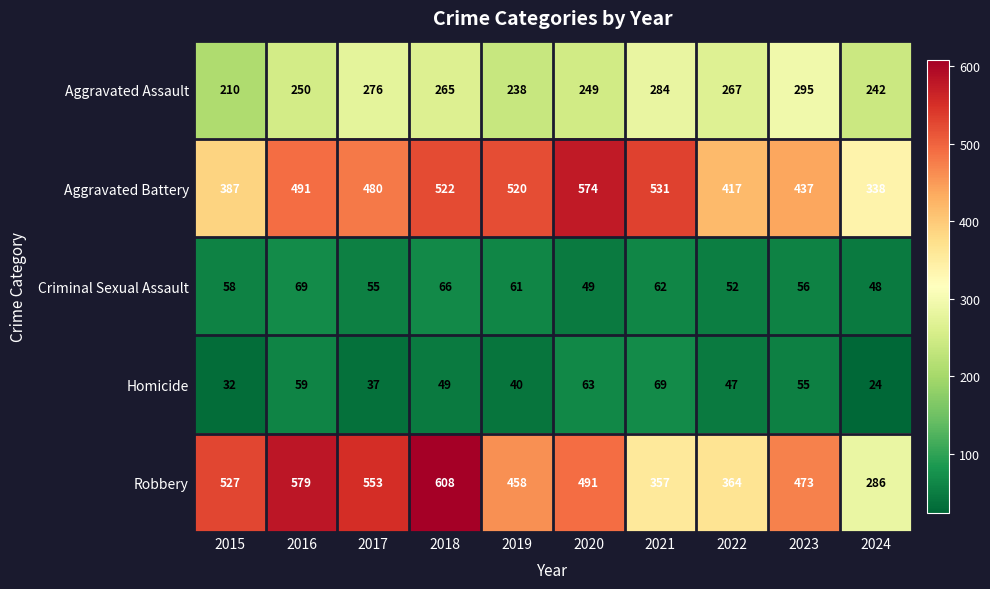

At 2023, list the series in order from smallest to largest.

Homicide, Criminal Sexual Assault, Aggravated Assault, Aggravated Battery, Robbery